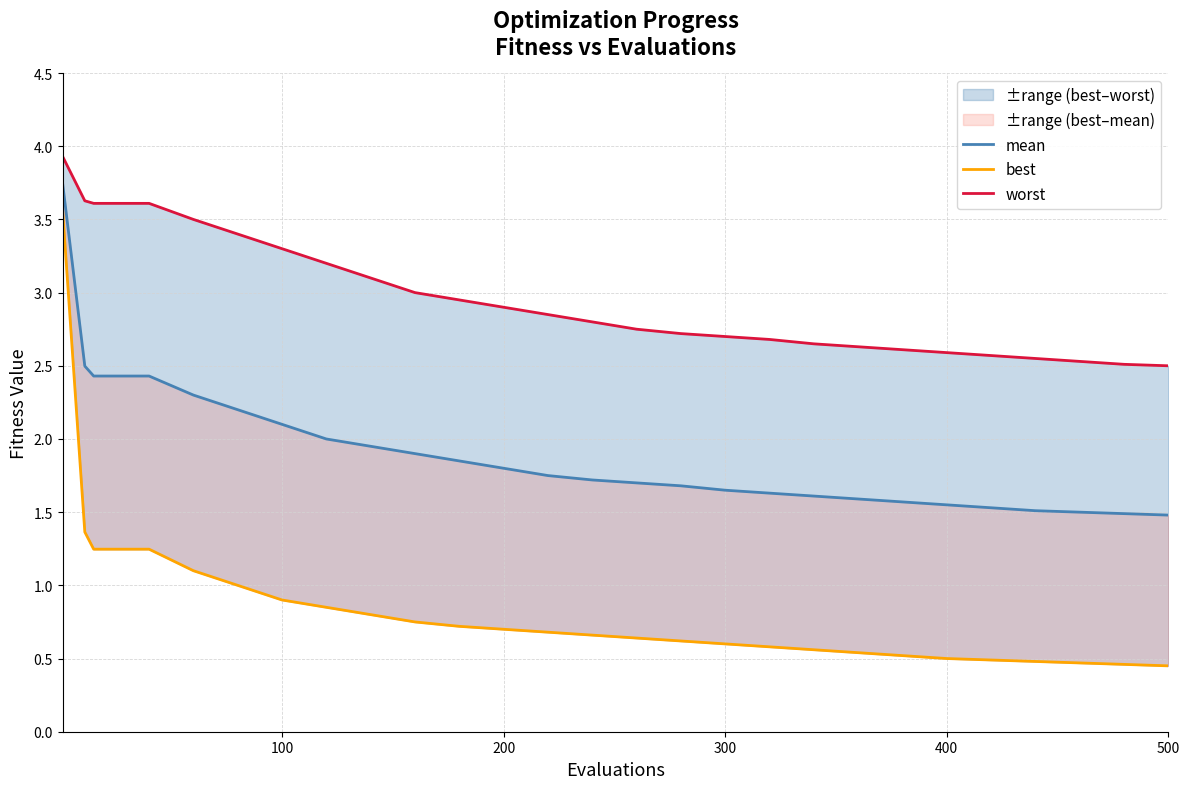

List the series in order of their peak value, lowest first.

best, mean, worst